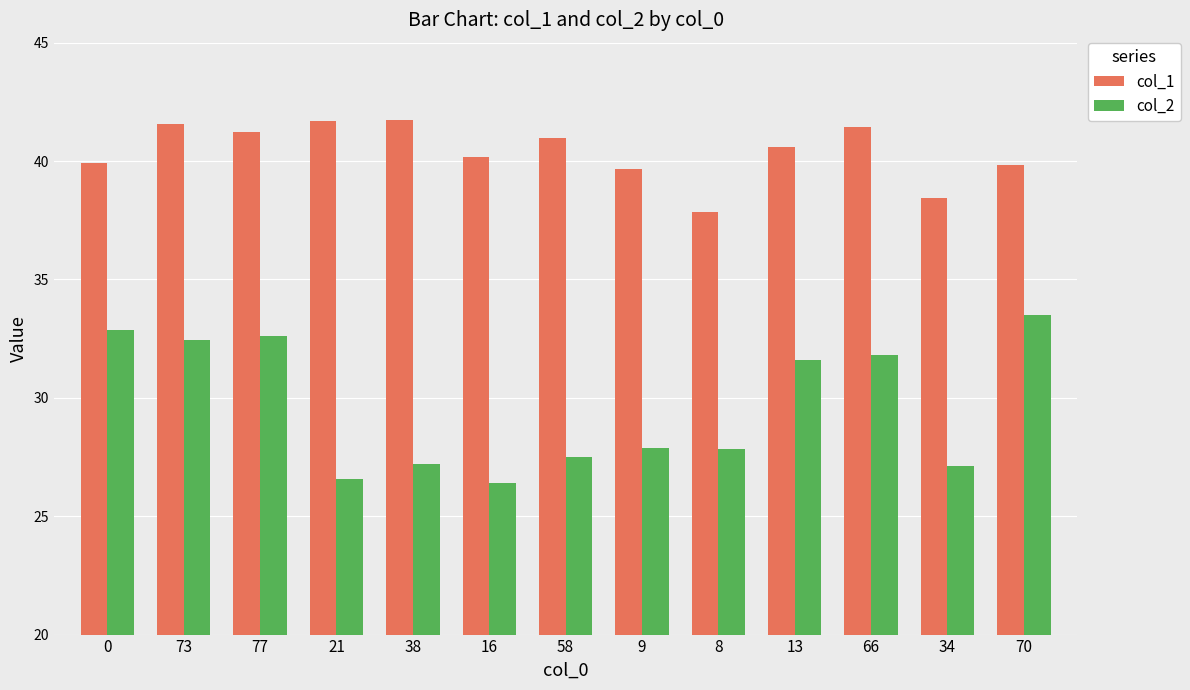

Which series has the widest spread of values?

col_2